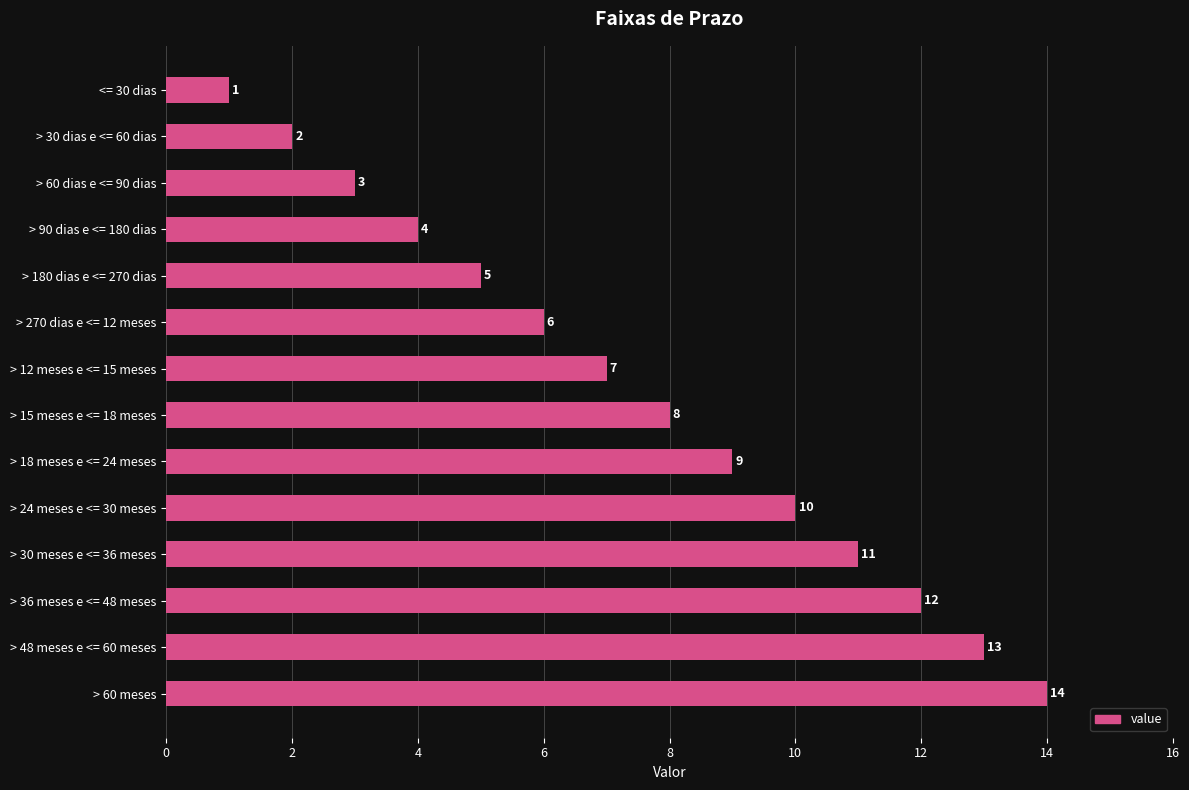

List the labels in order of value, largest first.

> 60 meses, > 48 meses e <= 60 meses, > 36 meses e <= 48 meses, > 30 meses e <= 36 meses, > 24 meses e <= 30 meses, > 18 meses e <= 24 meses, > 15 meses e <= 18 meses, > 12 meses e <= 15 meses, > 270 dias e <= 12 meses, > 180 dias e <= 270 dias, > 90 dias e <= 180 dias, > 60 dias e <= 90 dias, > 30 dias e <= 60 dias, <= 30 dias